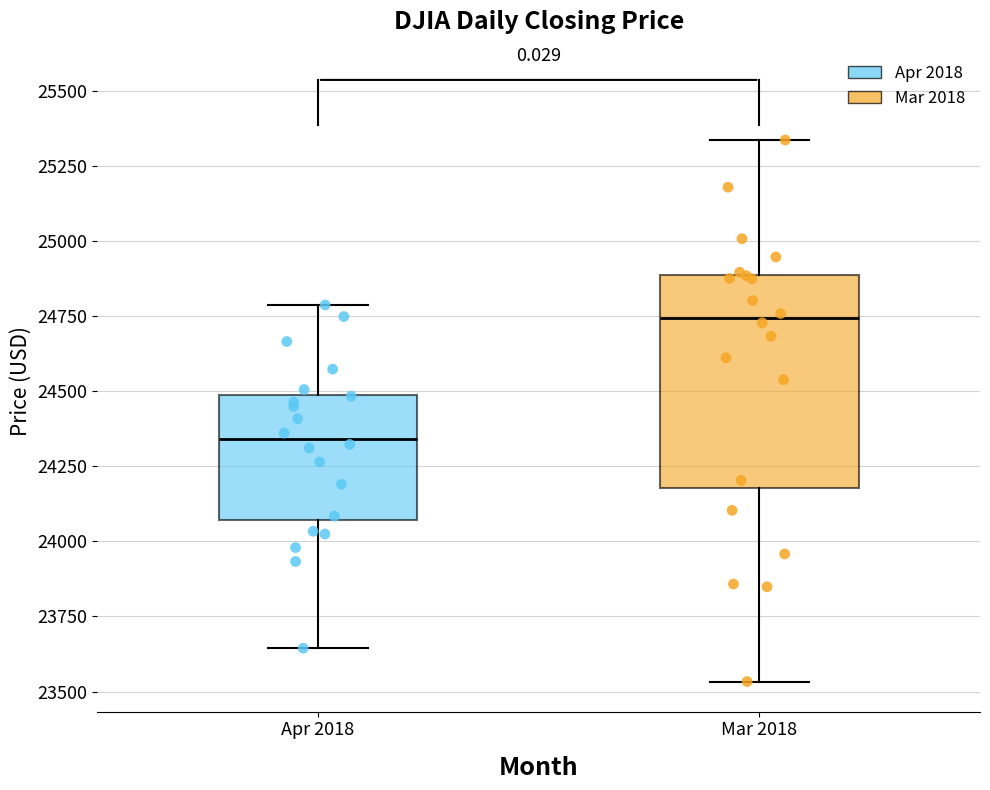

Where does the lower whisker of the box for Mar 2018 end on the y-axis? The values are not printed on the chart, so give them approximately, as read against the axis.

23550